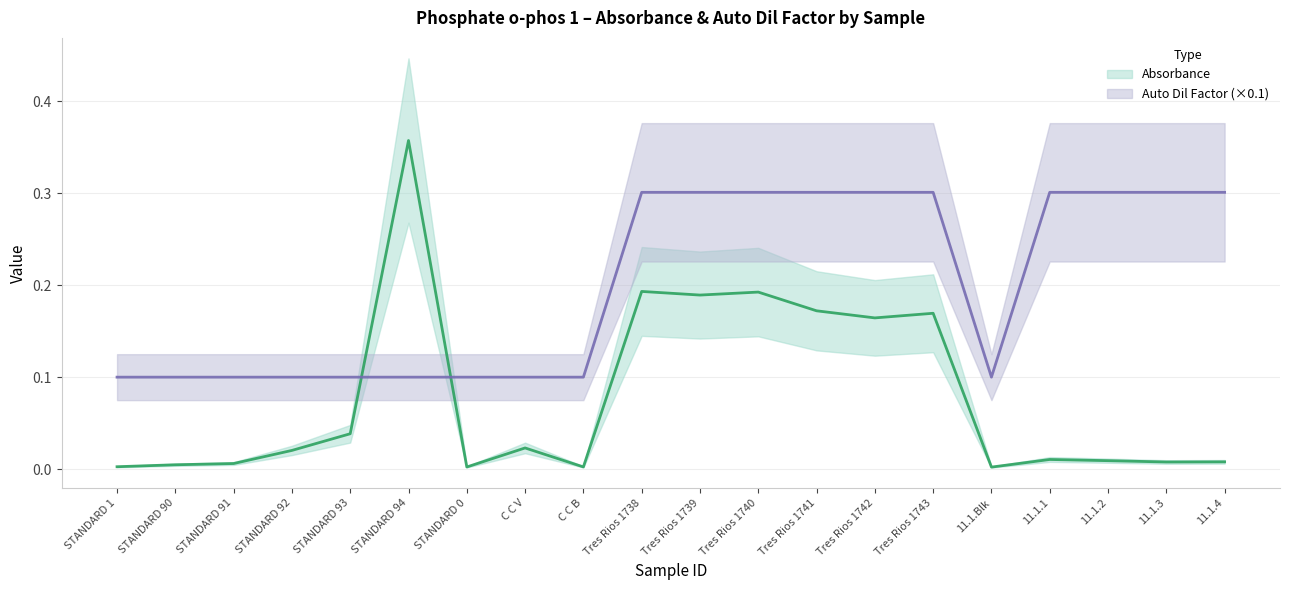

After their last crossing, which series has the higher values: Auto Dil Factor or Absorbance?

Auto Dil Factor